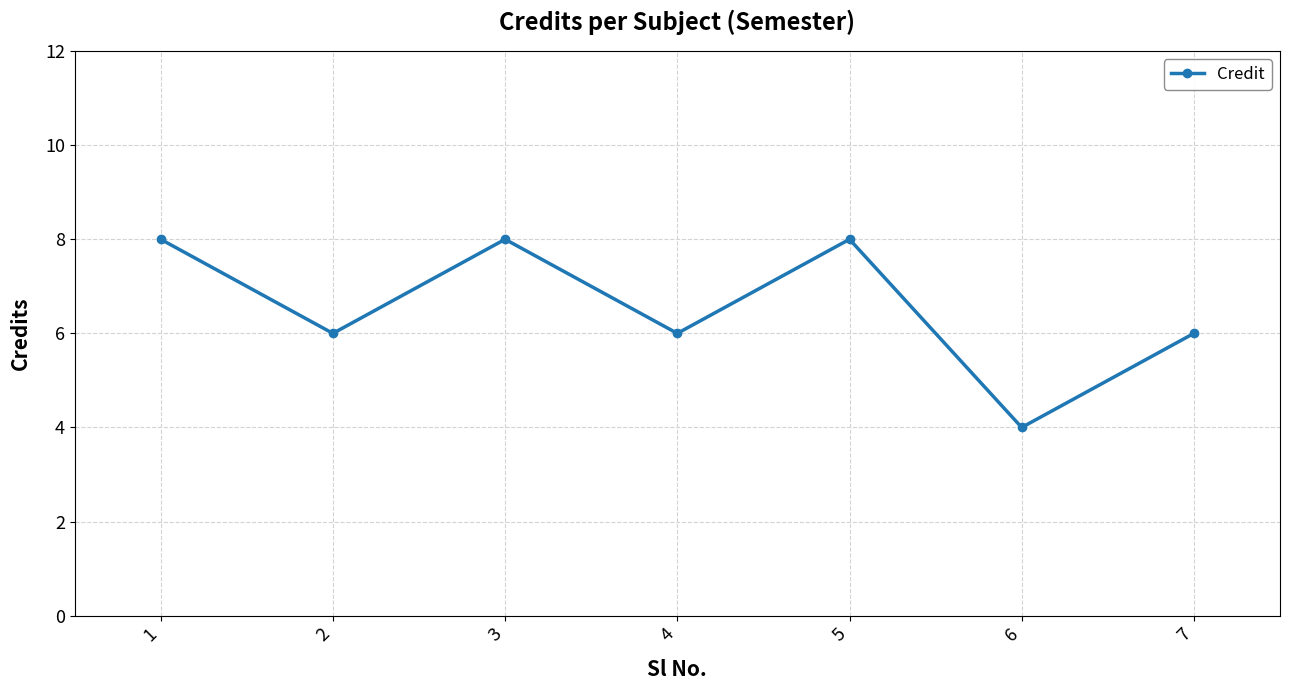

Reading right to left, list all the values displayed in this chart.

7=6	6=4	5=8	4=6	3=8	2=6	1=8